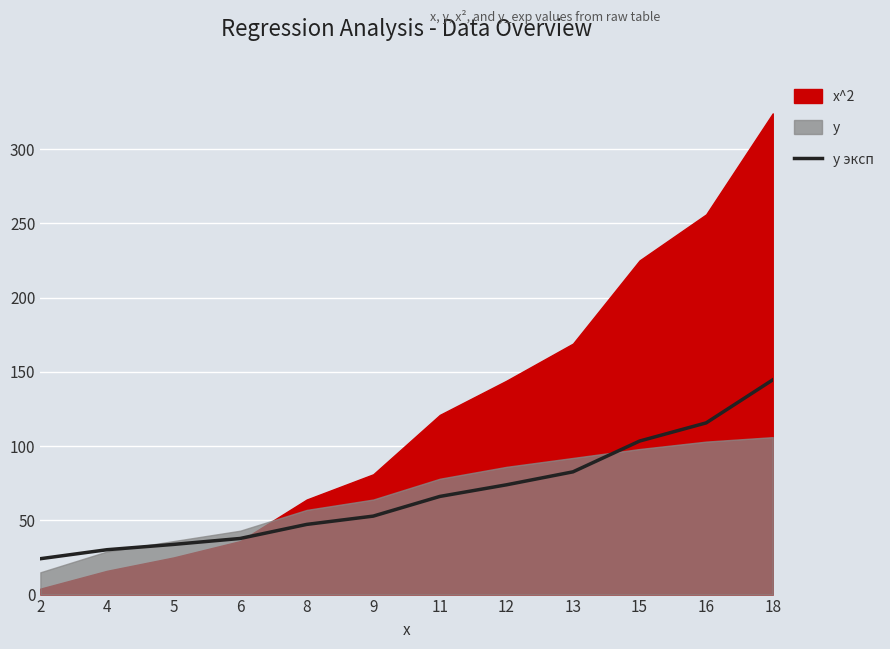

True or false: the data shows 37.8 at 6.

True